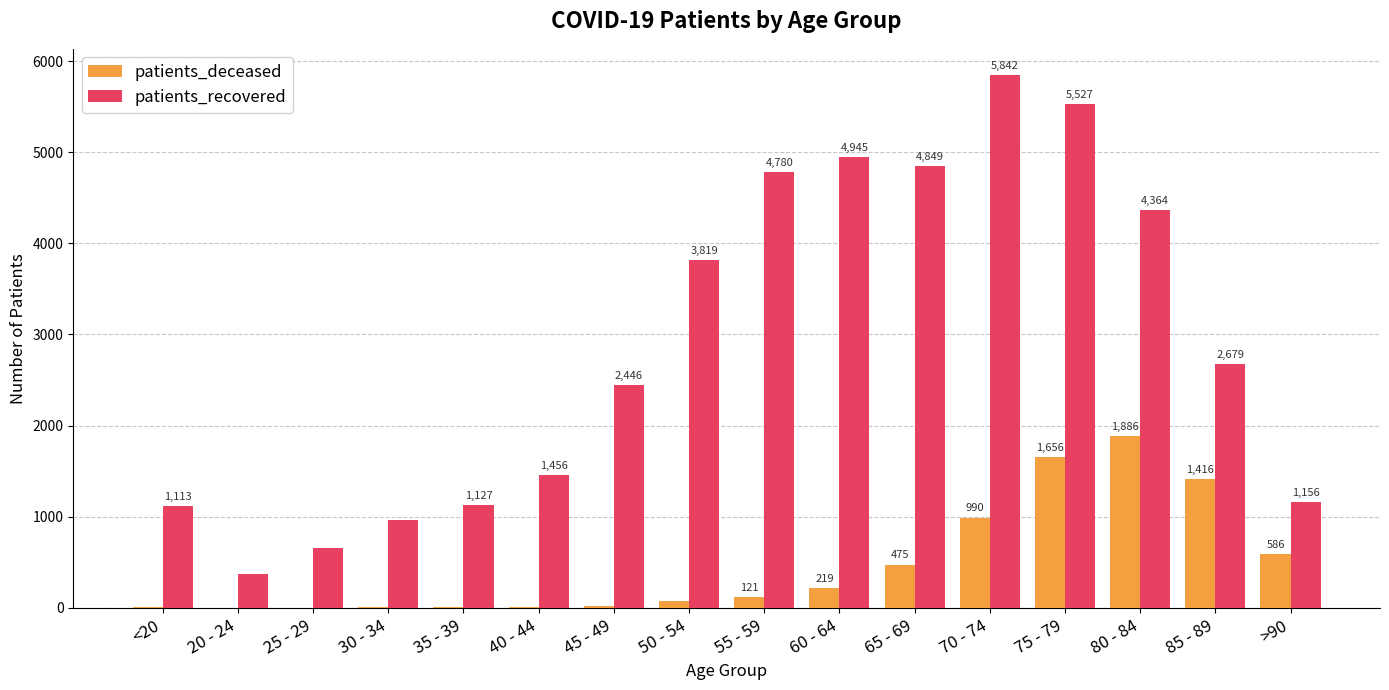

Reading left to right, list all the values displayed in this chart.

patients_deceased: 6	1	2	10	10	11	24	70	121	219	475	990	1656	1886	1416	586
patients_recovered: 1113	371	652	966	1127	1456	2446	3819	4780	4945	4849	5842	5527	4364	2679	1156